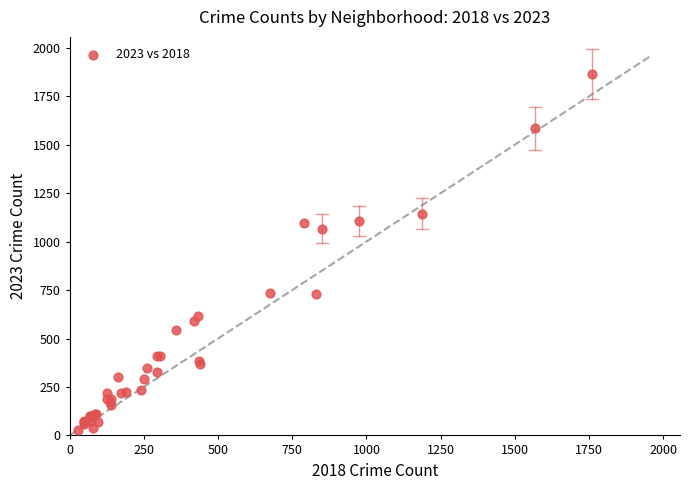

What Y value in the scatter plot is closest to 946?

1067